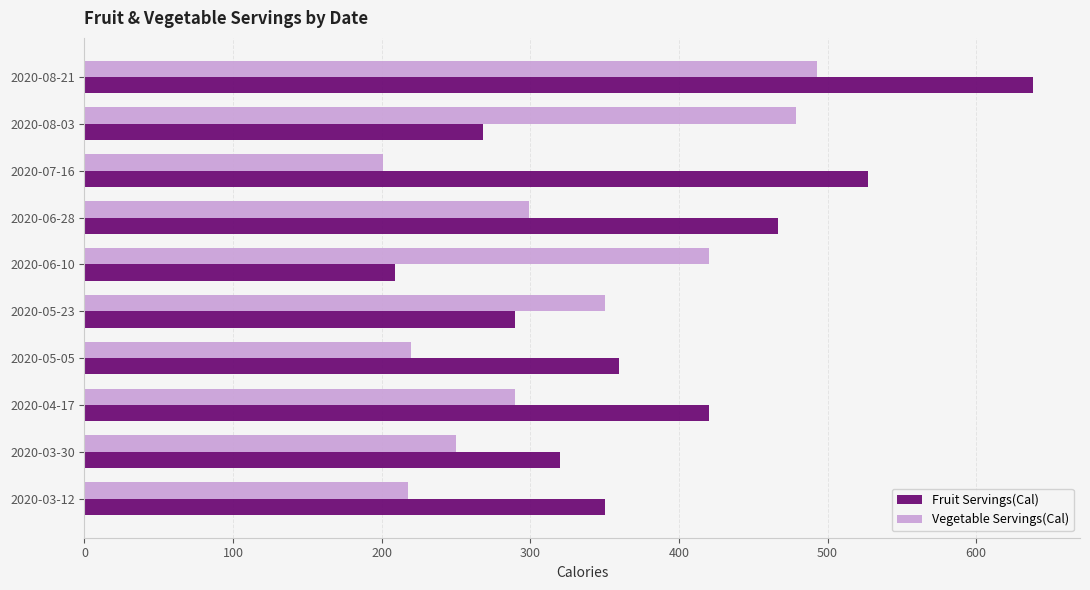

How many values in the Vegetable Servings(Cal) series are below 299?

5